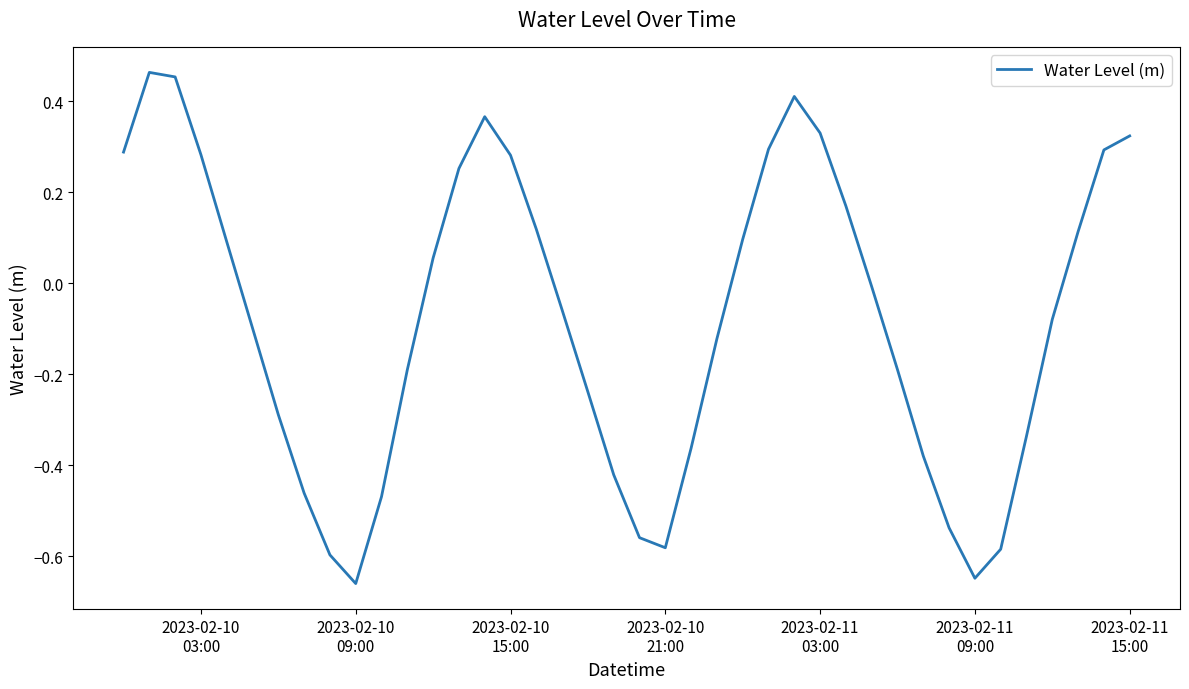

What is the difference between the maximum and minimum values?

1.1